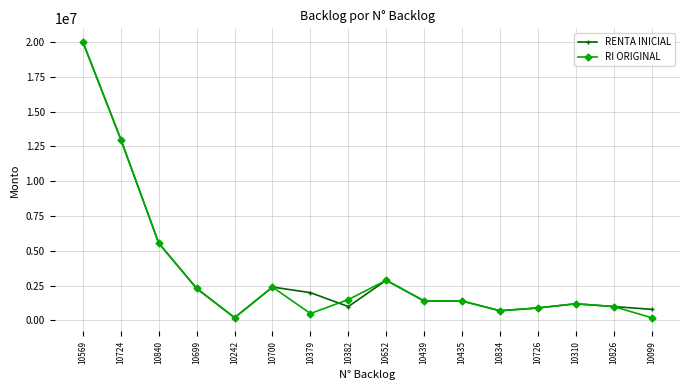

What is the value of the RI ORIGINAL point at the 10th from the left?

1400000